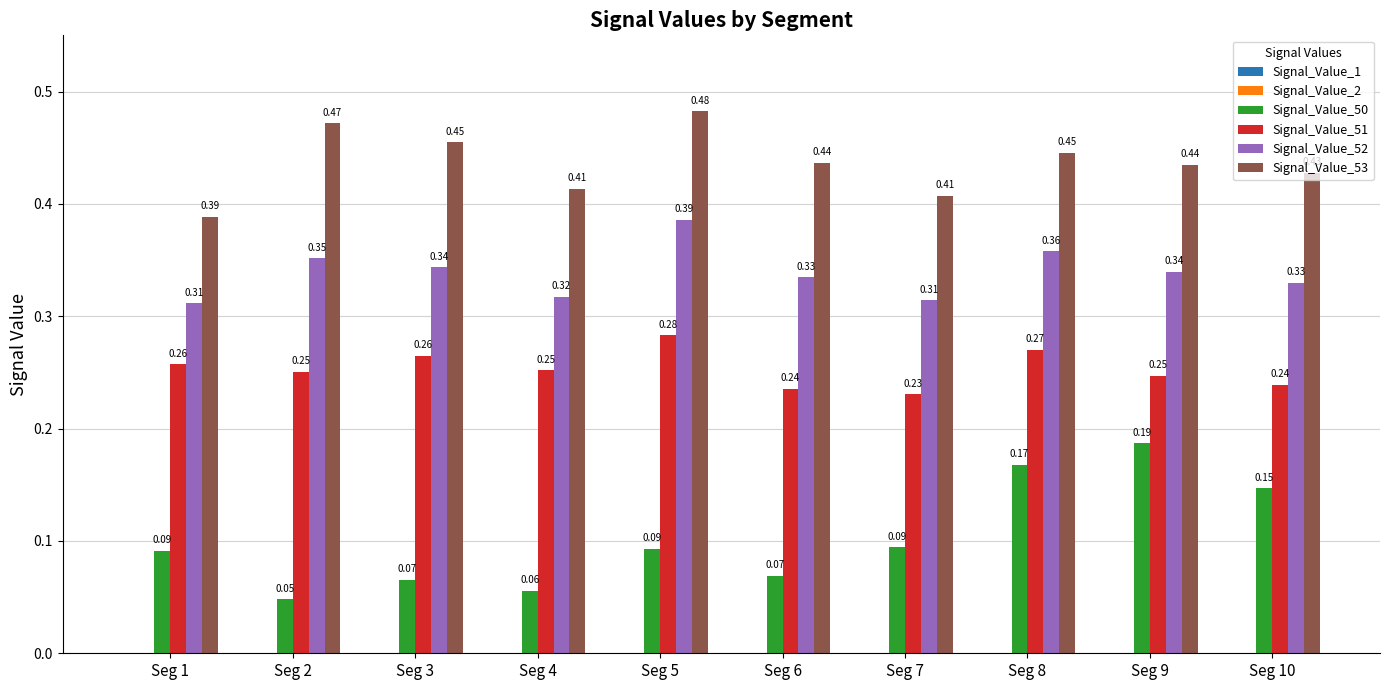

How many series are shown in this chart?

6